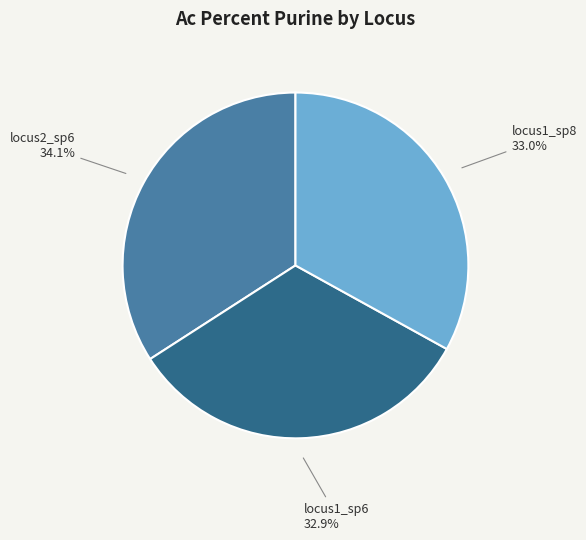

Count the number of slices in the pie.

3